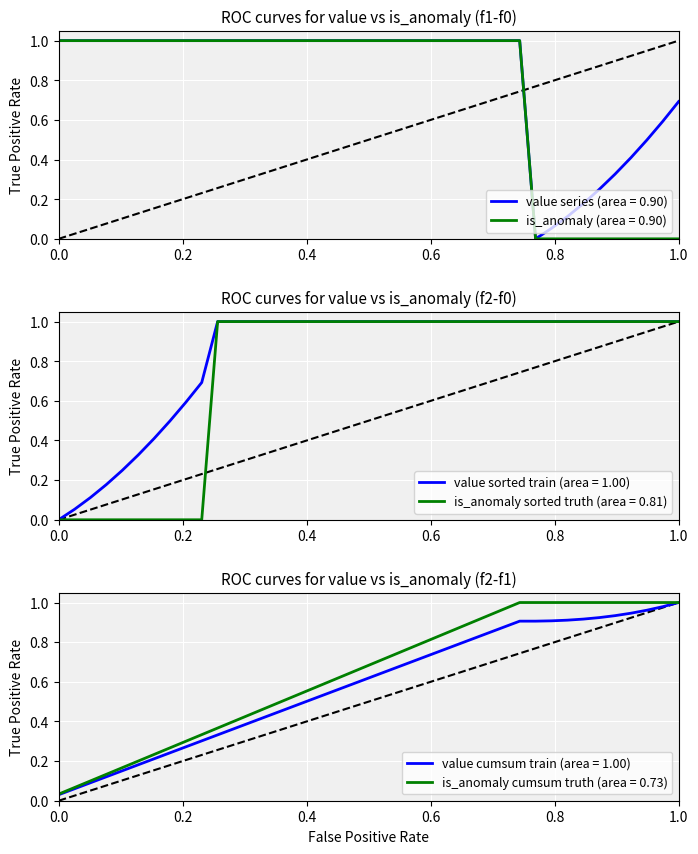

True or false: is_anomaly has more than 0 points higher than both neighbors.

False